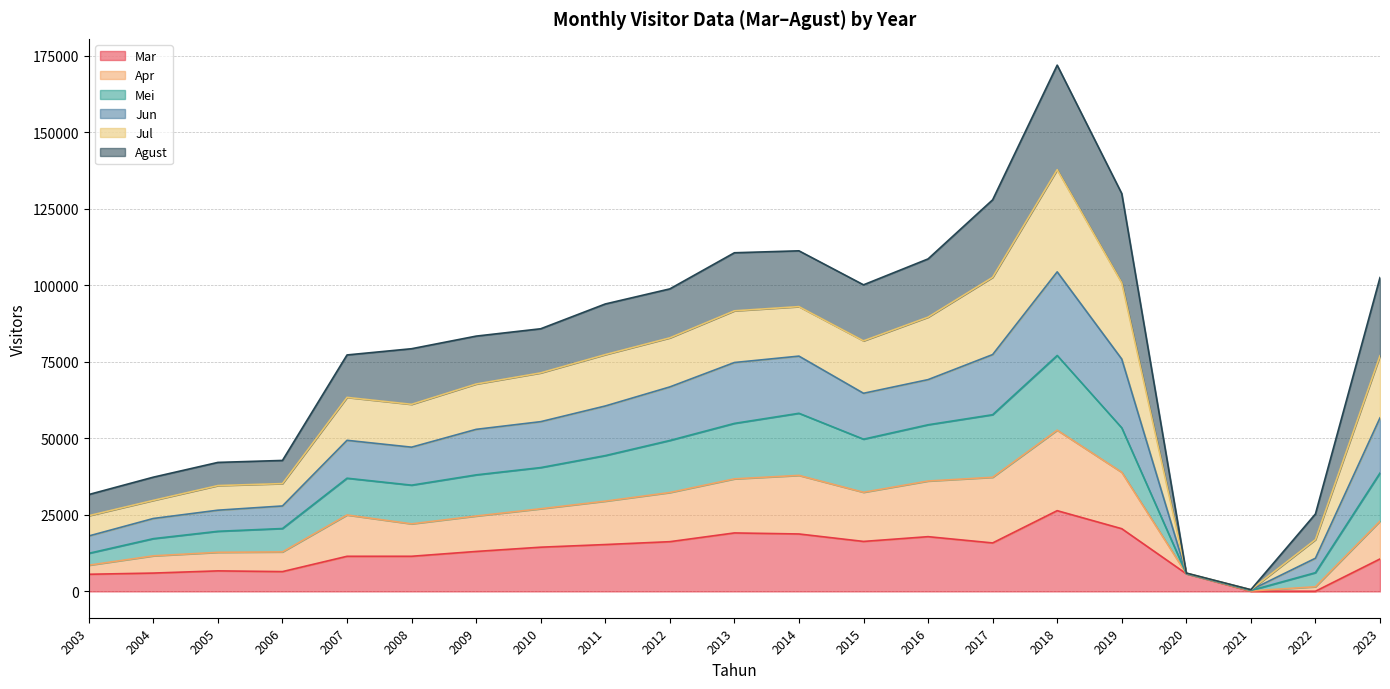

True or false: Mei has a value of 86339 at 2009.

False